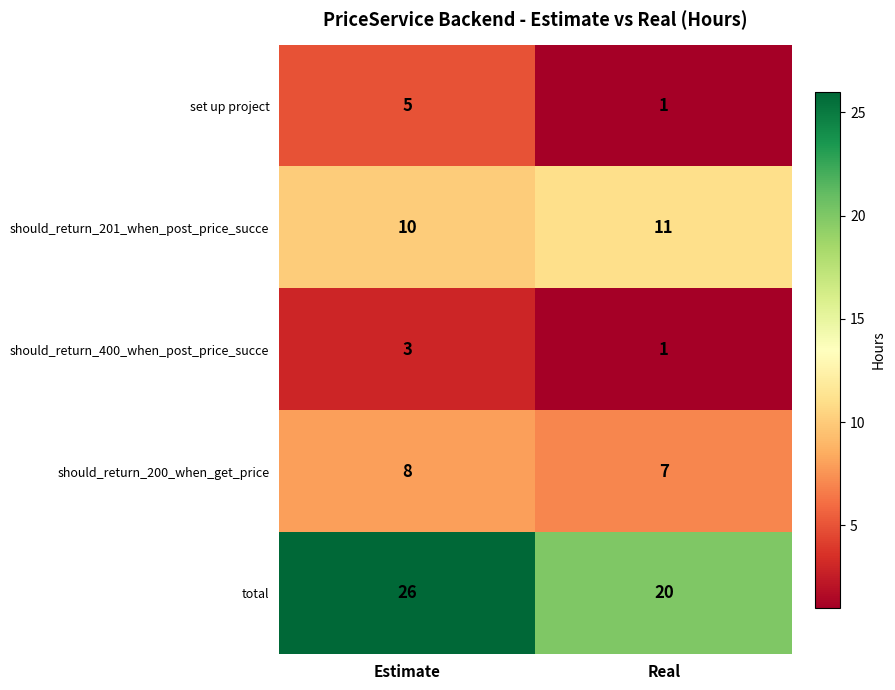

What is the spread (max minus min) of values at Real?

19